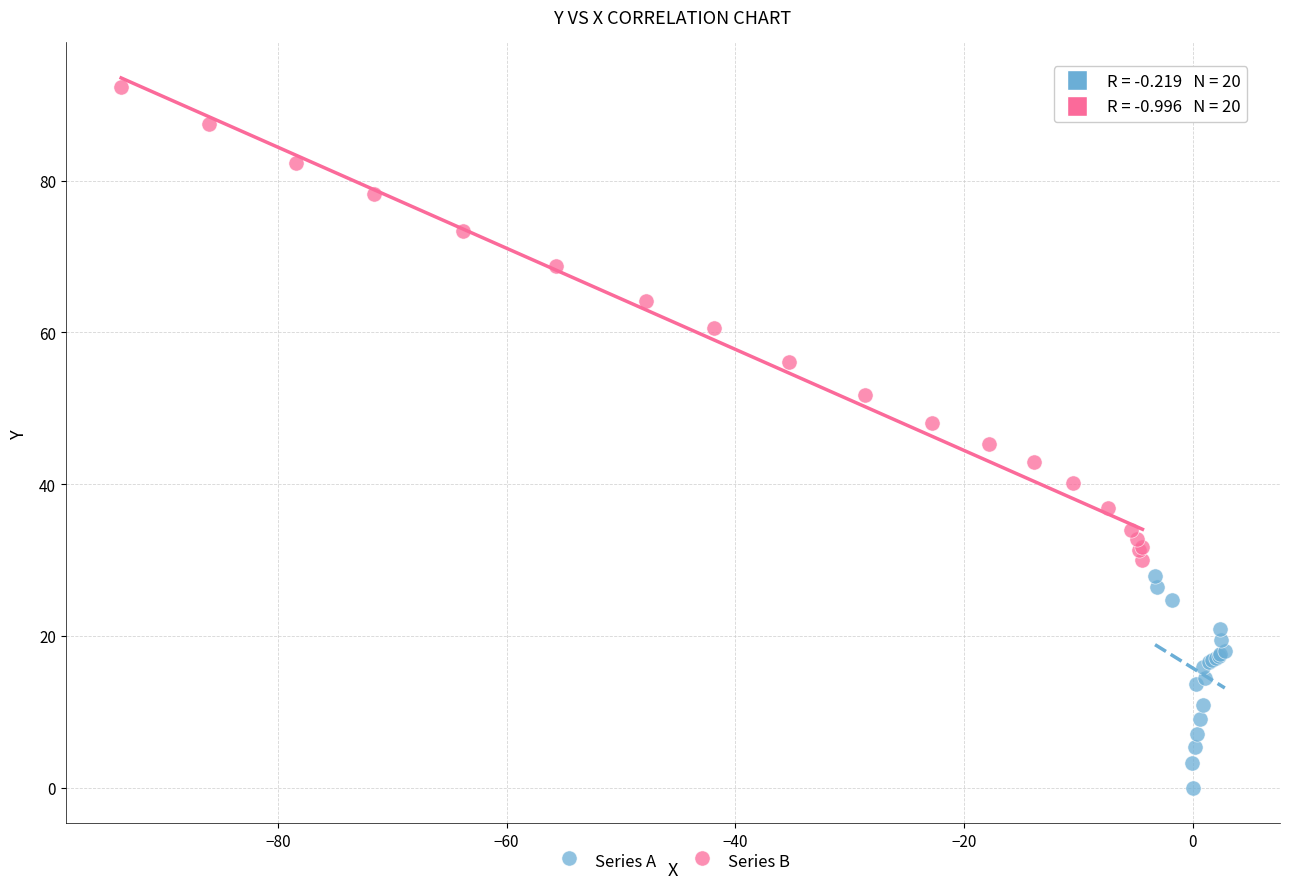

Which series reaches the minimum Y coordinate?

Series A